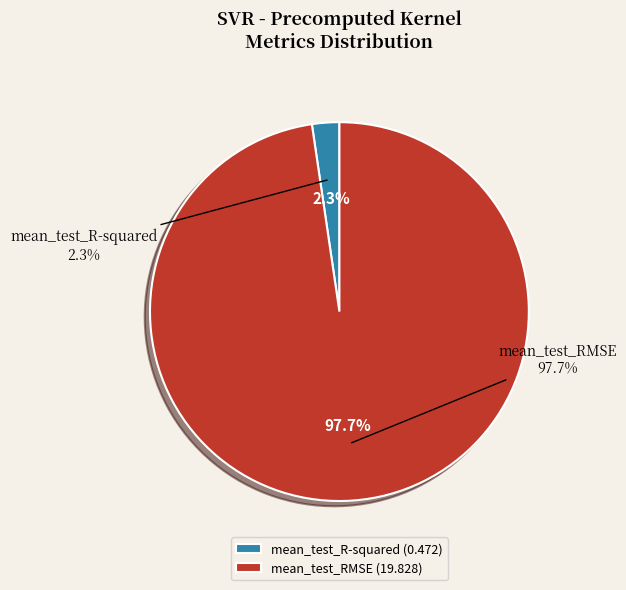

Which slice represents more than half of the pie?

mean_test_RMSE